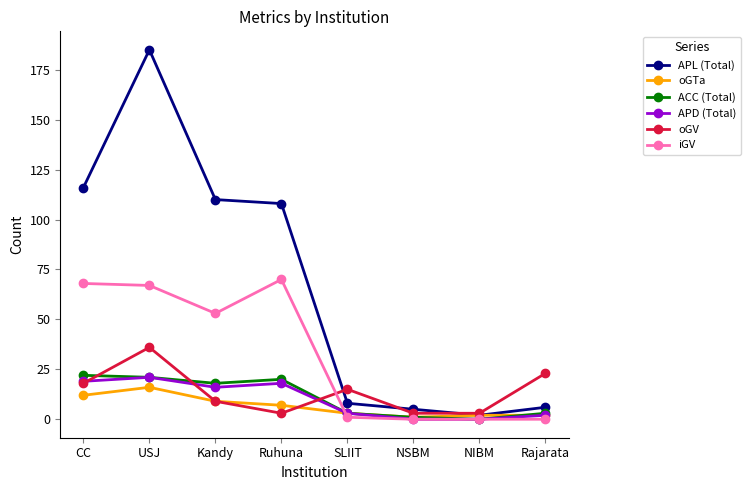

Which label corresponds to the largest value in the chart?

USJ